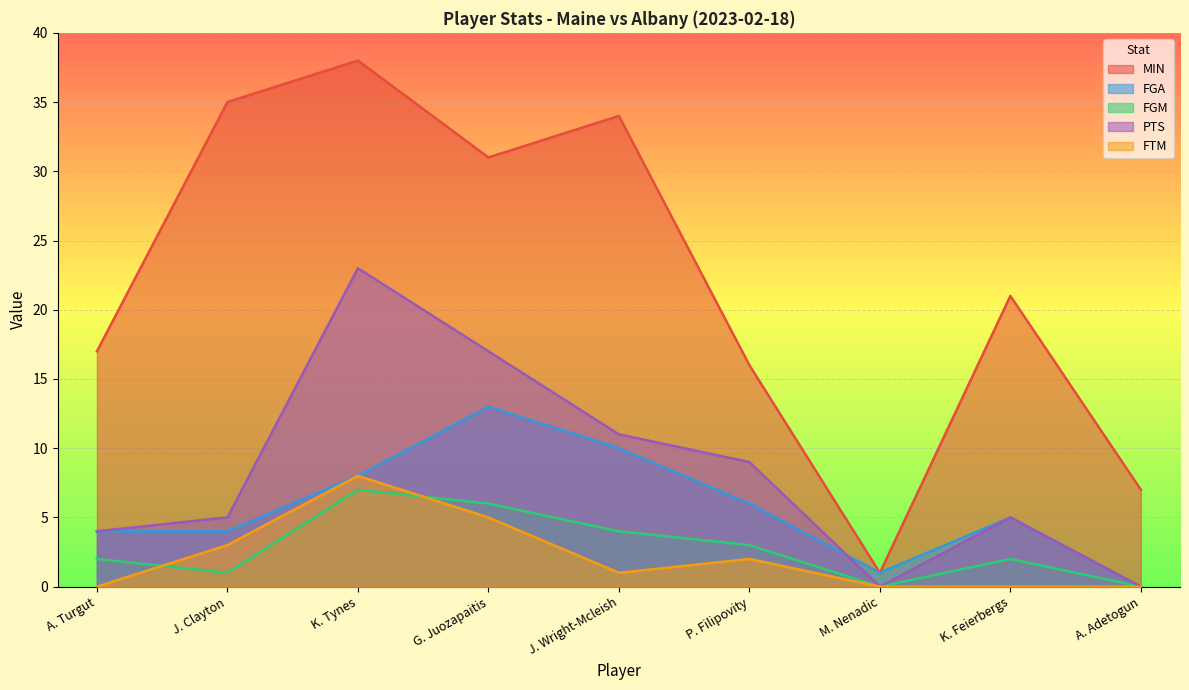

True or false: FGM and PTS cross at least once.

False